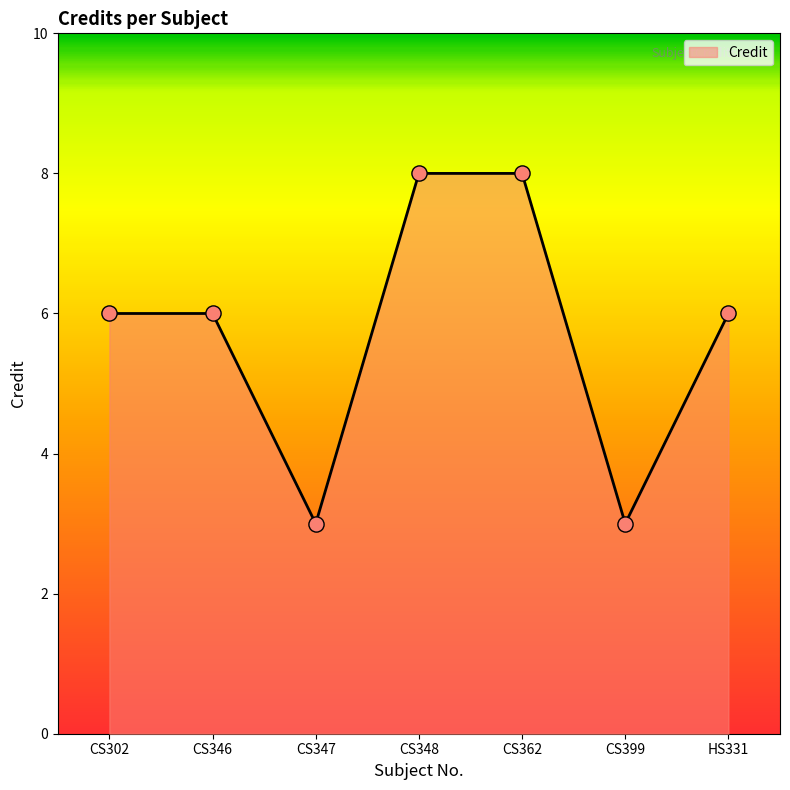

What is the ratio of the value at CS399 to the value at CS347?

1.0